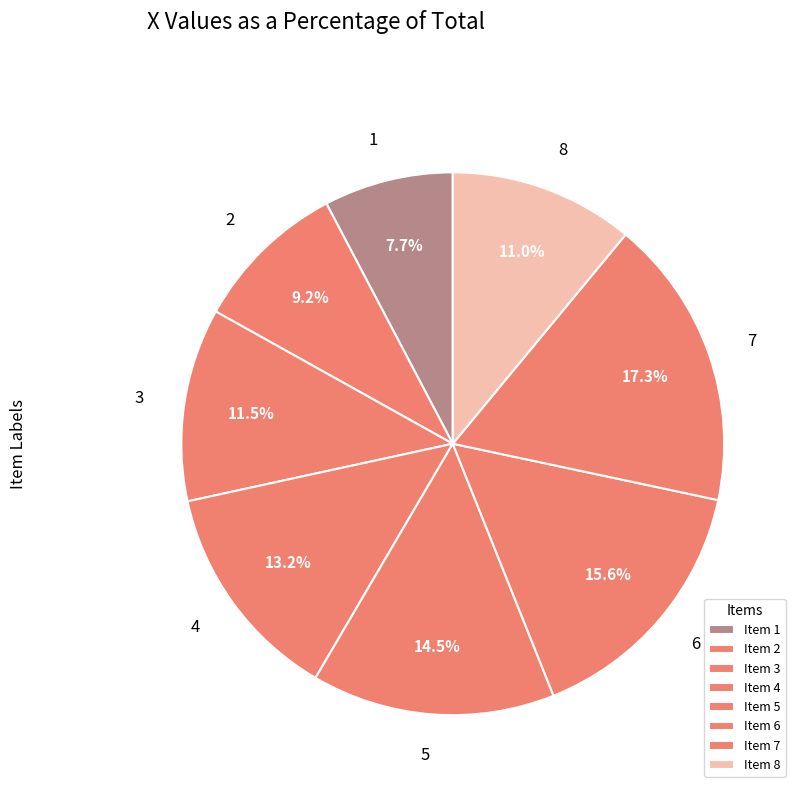

What is the ratio of the value at 3 to the value at 1?

1.5